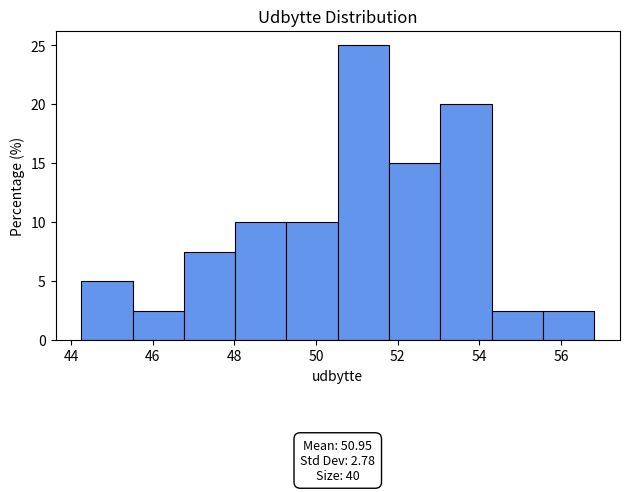

Which range on the x-axis has the tallest bar?

50.6 to 51.8